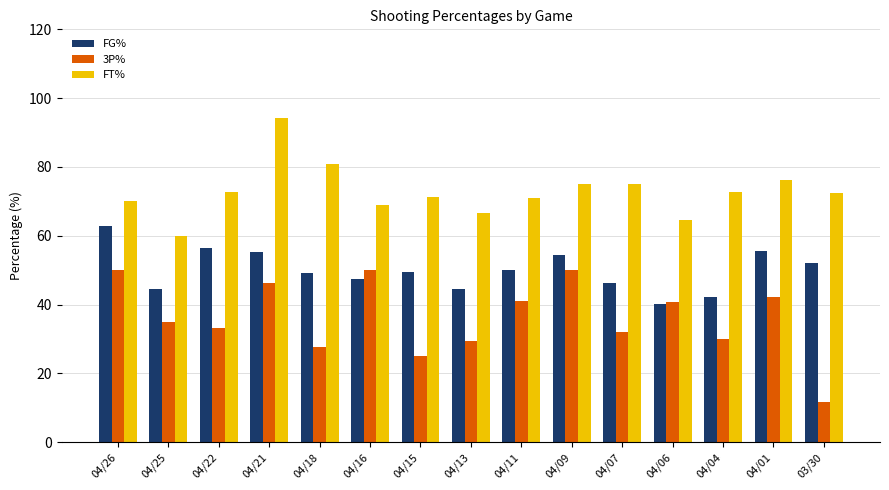

What is the average value of the FG% series?

50.0